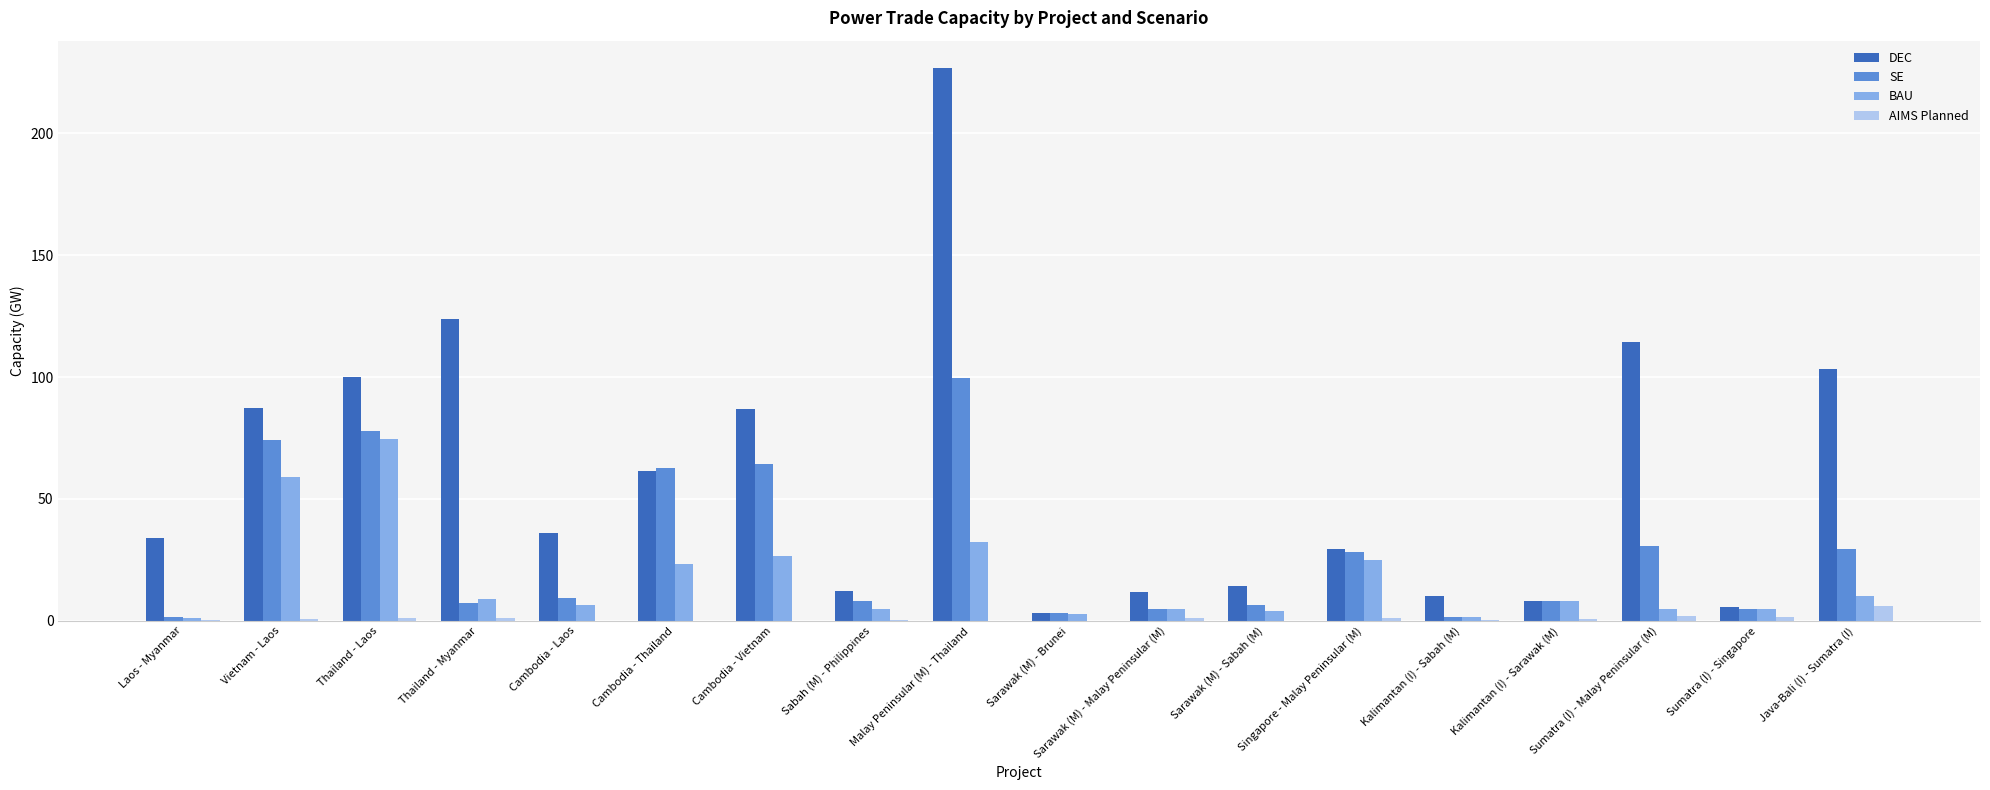

Between Kalimantan (I) - Sabah (M) and Sumatra (I) - Malay Peninsular (M), which series saw the biggest shift?

DEC